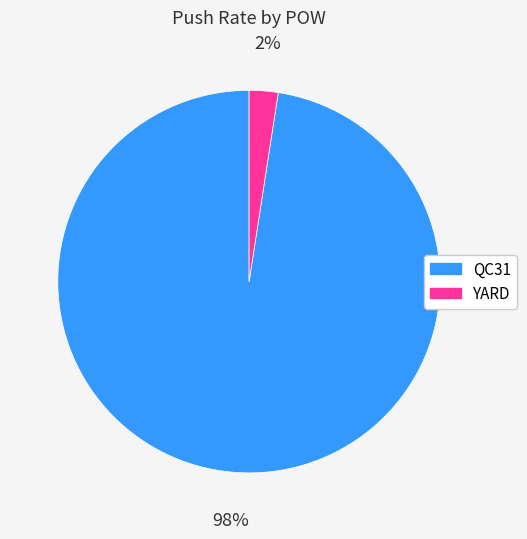

How many segments does this pie chart have?

2